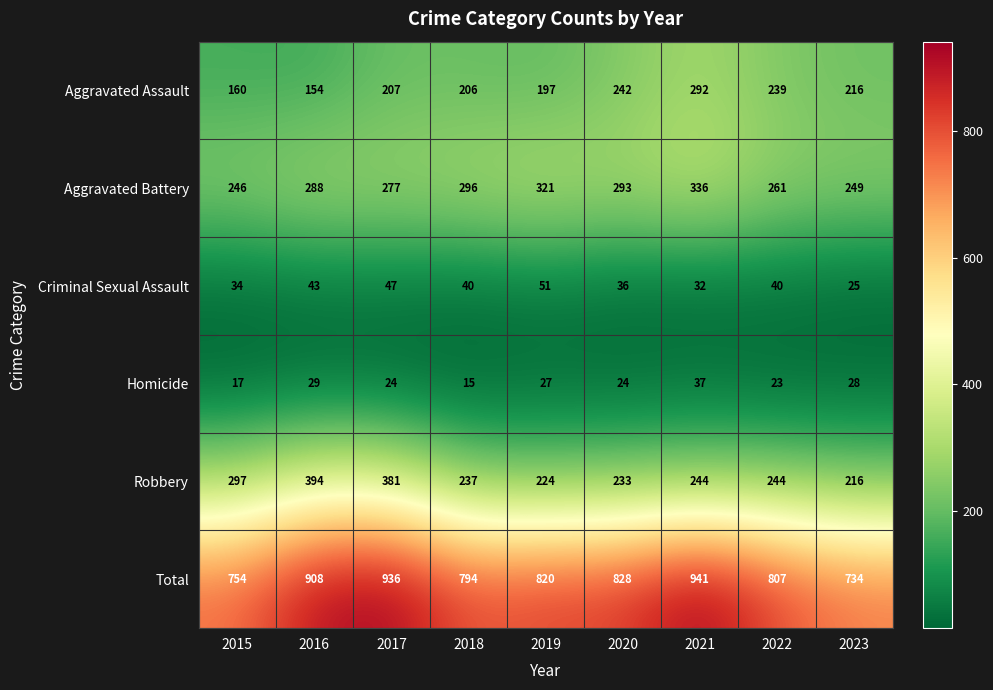

How many distinct data groups are displayed?

6